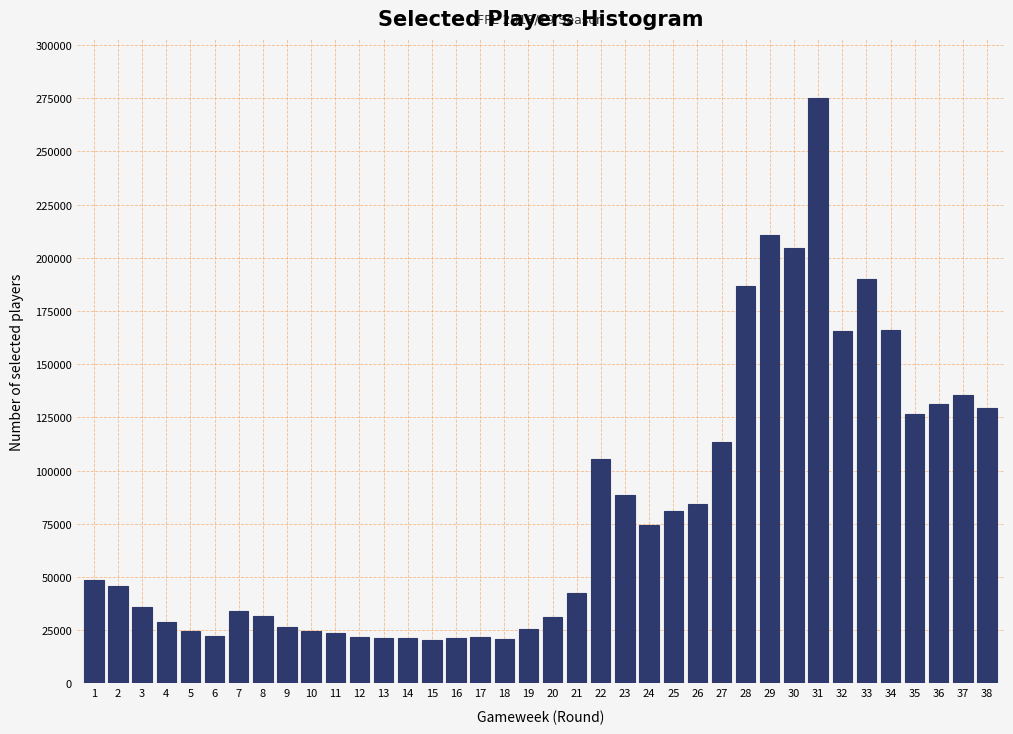

The value at 32 is 165642. True or false?

True